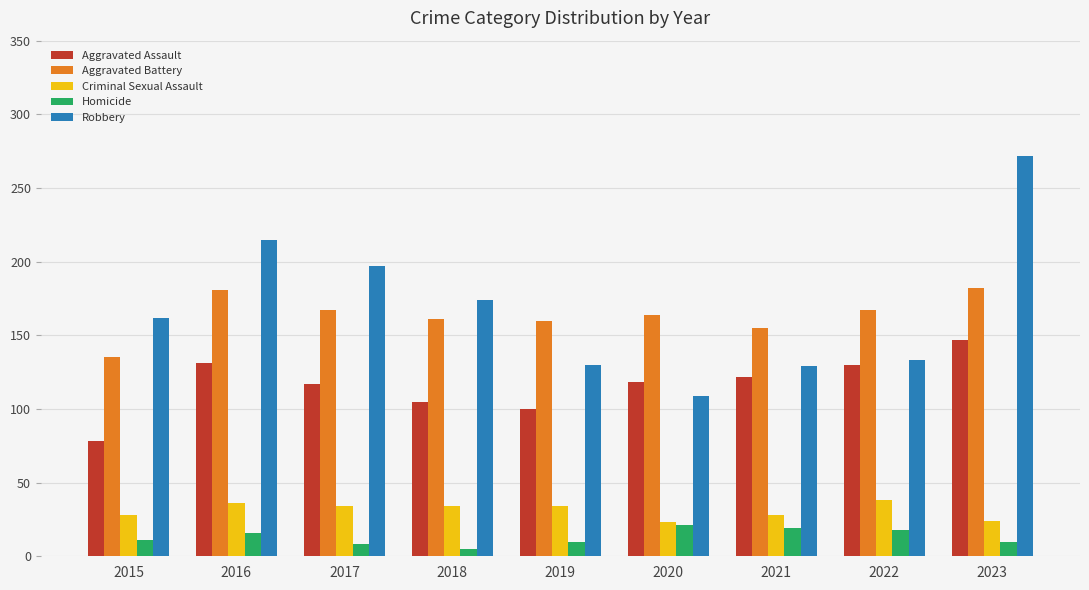

Which series changed the most between 2016 and 2021?

Robbery